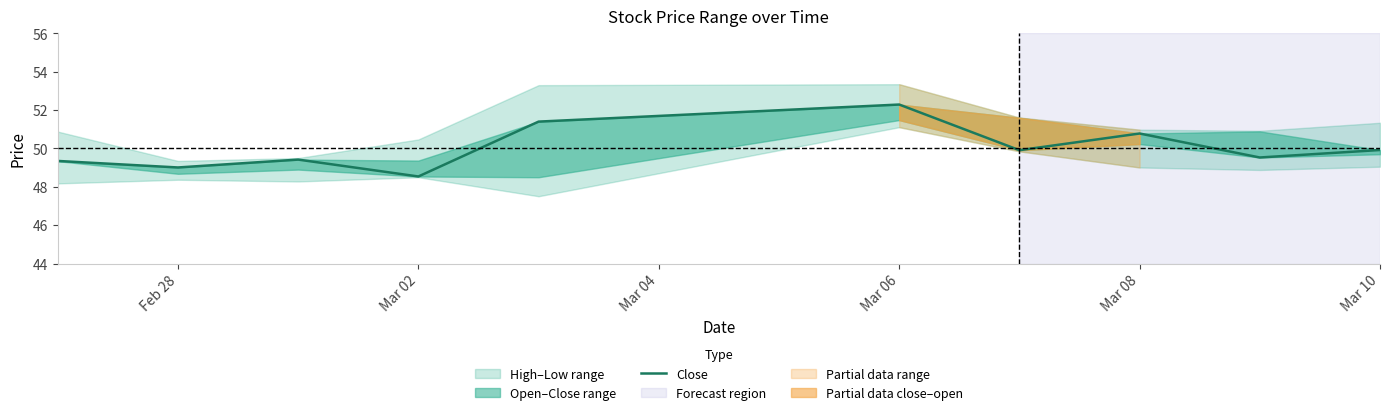

True or false: the data shows 70.0 at Feb 28.

False